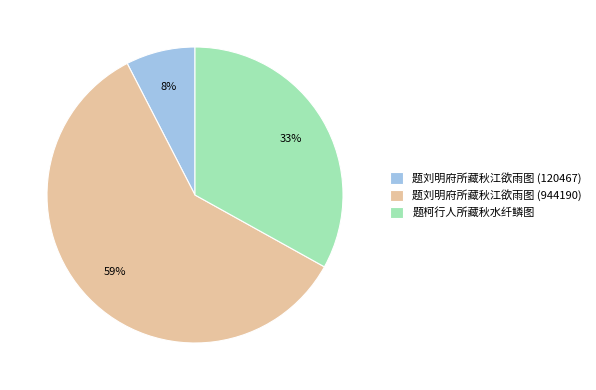

Count the number of slices in the pie.

3